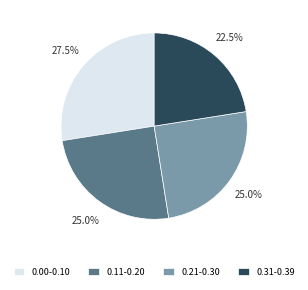

What percentage is NOT represented by 0.21-0.30?

75.0%